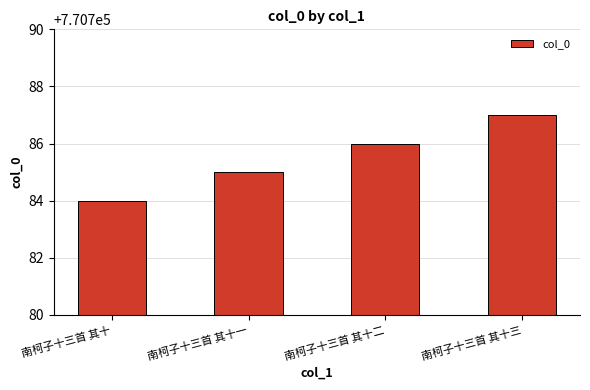

List the labels in order of value, smallest first.

南柯子十三首 其十, 南柯子十三首 其十一, 南柯子十三首 其十二, 南柯子十三首 其十三